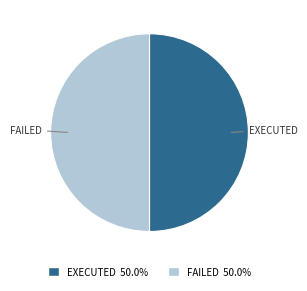

How many segments does this pie chart have?

2